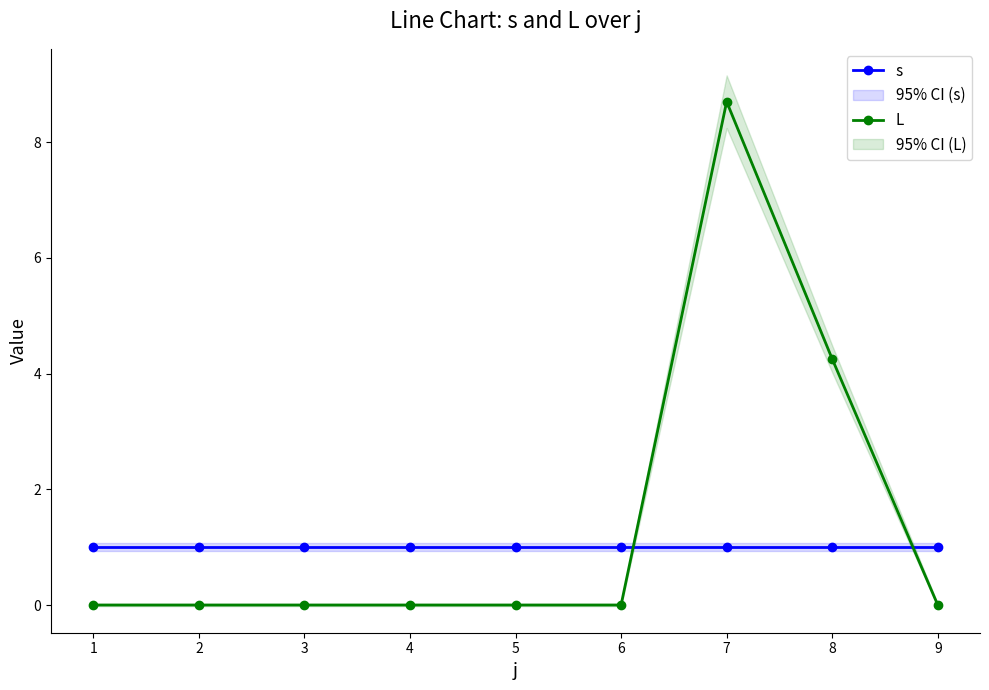

What are all the series names shown in the legend?

s, L